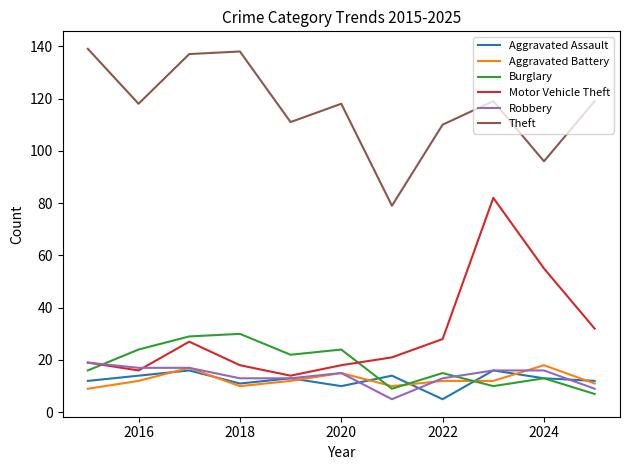

What is the lowest value of the Burglary series?

7